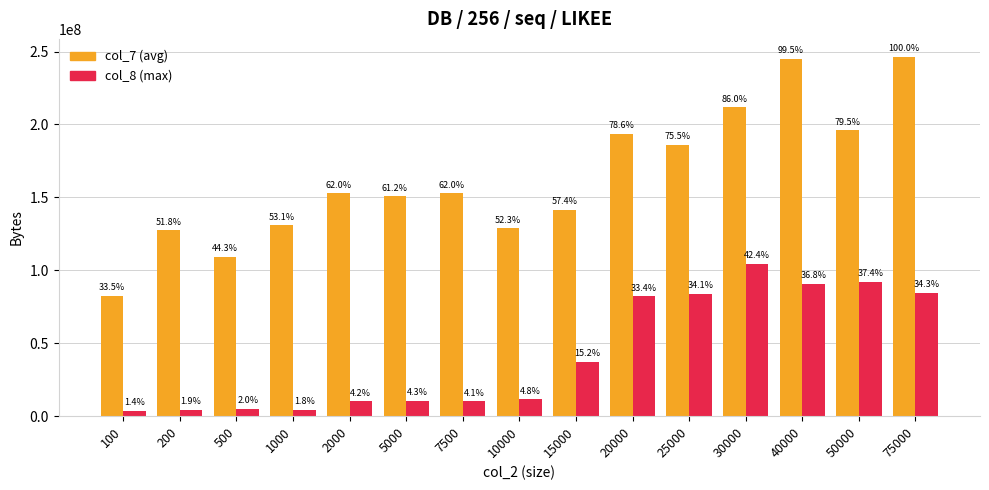

True or false: col_8 (max) has a value of 90729712 at 40000.

True